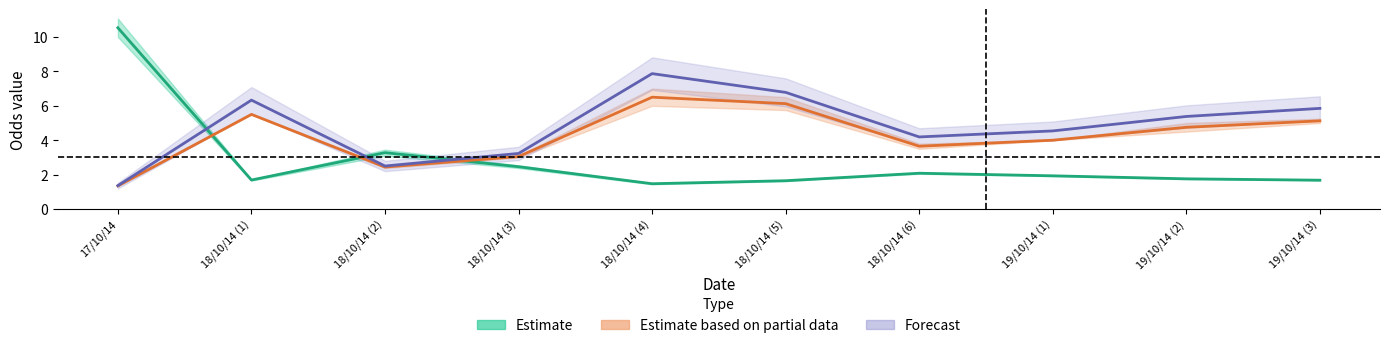

What is the smallest value displayed?

1.3